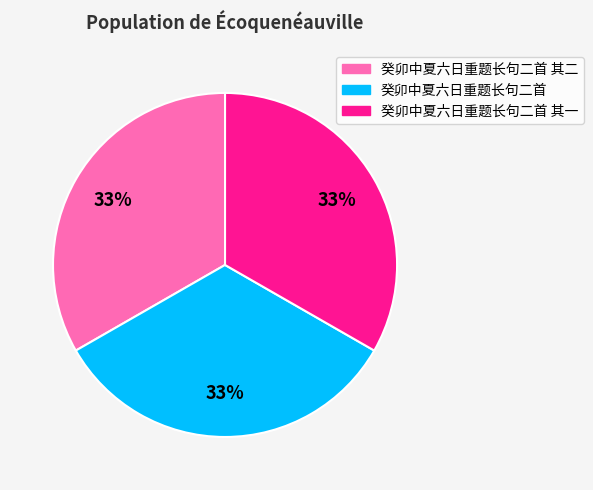

How many slices are in this pie chart?

3